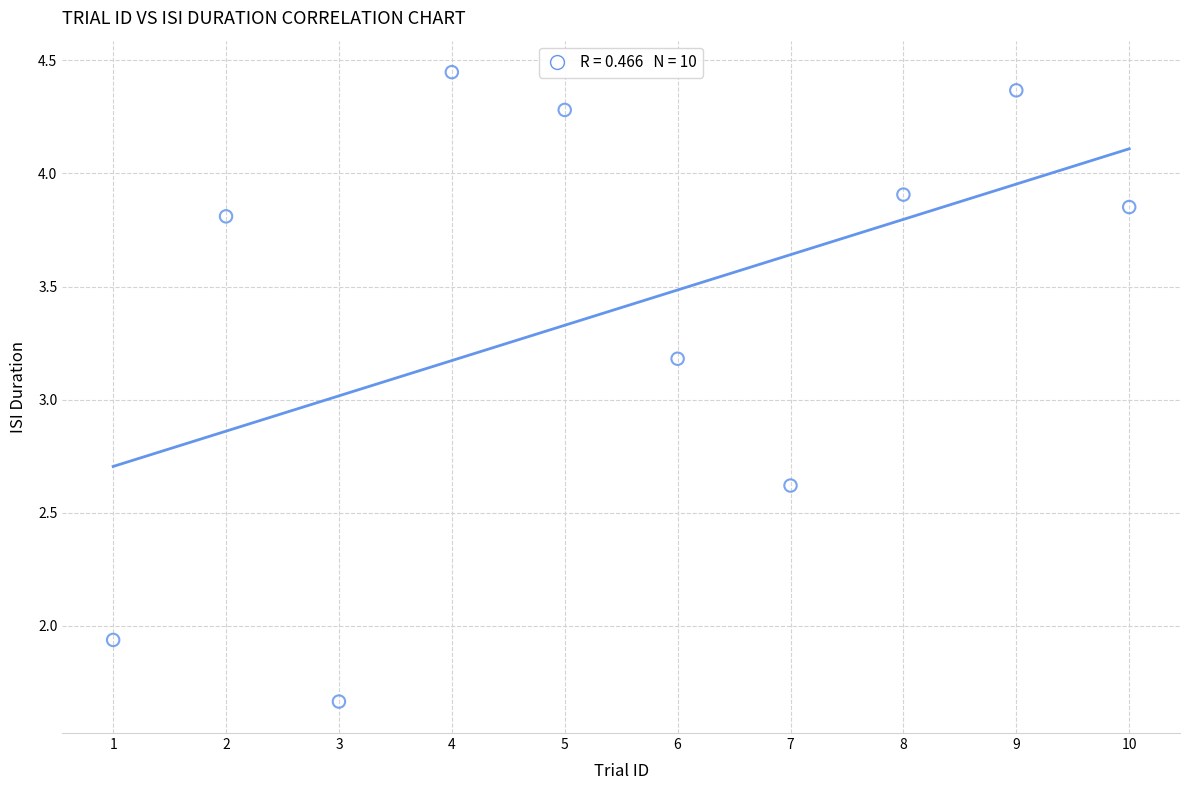

What Y value in the scatter plot is closest to 3?

3.2